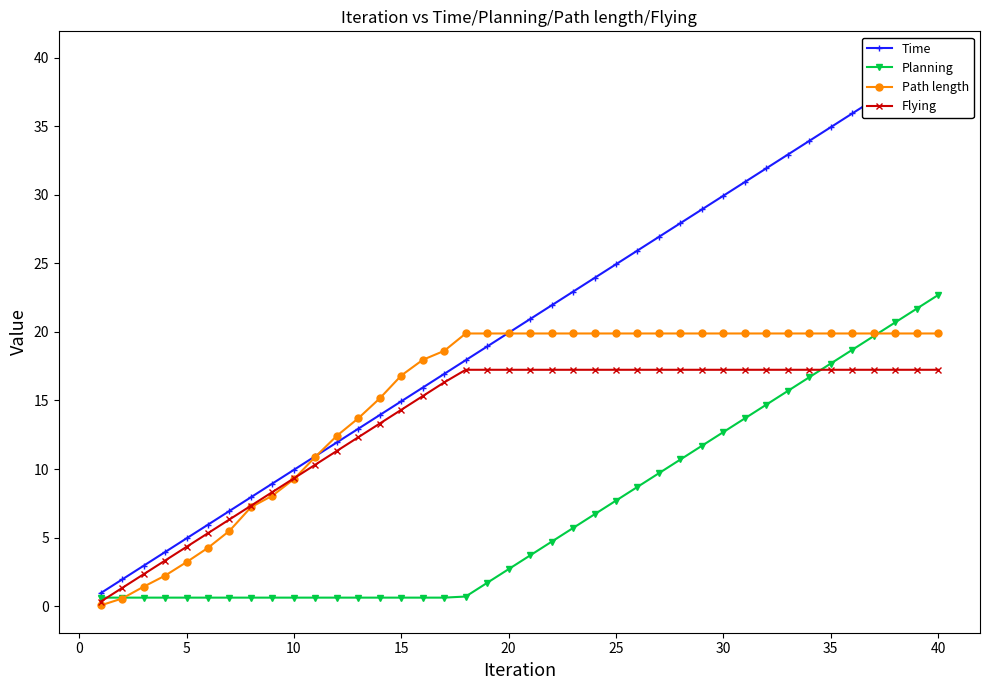

True or false: Time and Flying intersect in this chart.

False